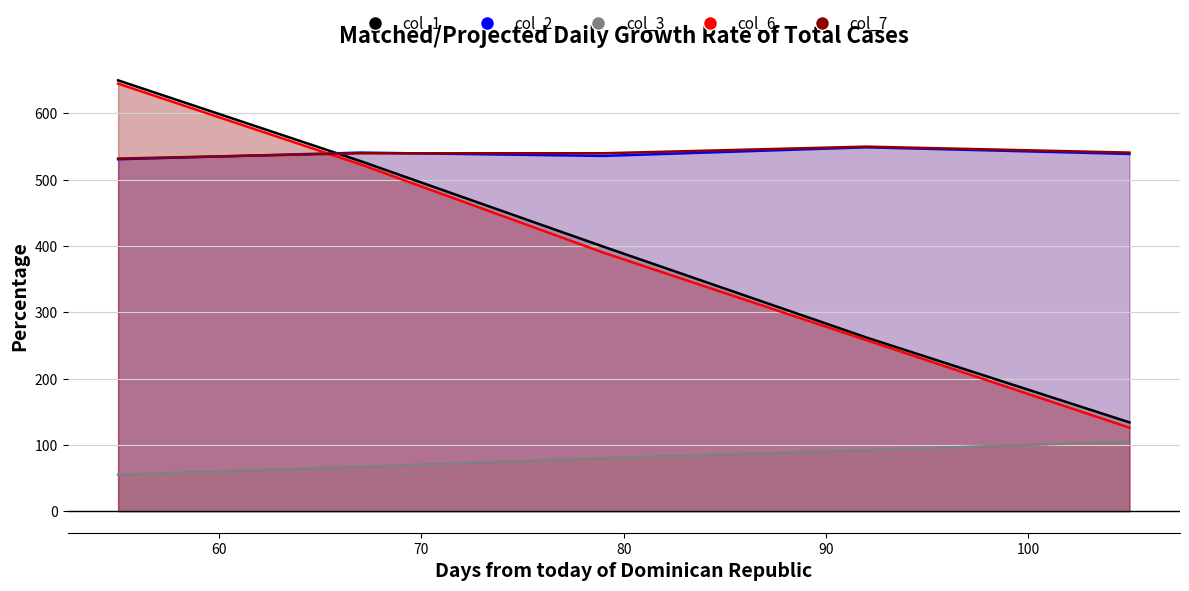

At which label is col_1 closest to 392?

79